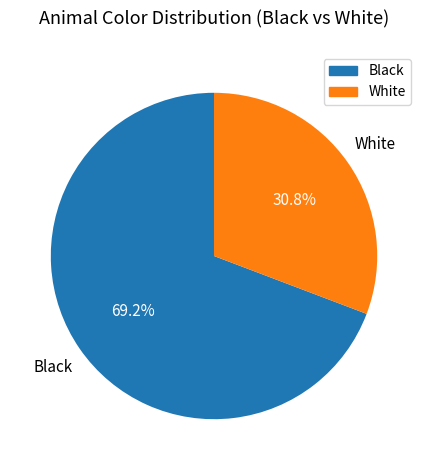

Does any single category account for the majority?

Yes